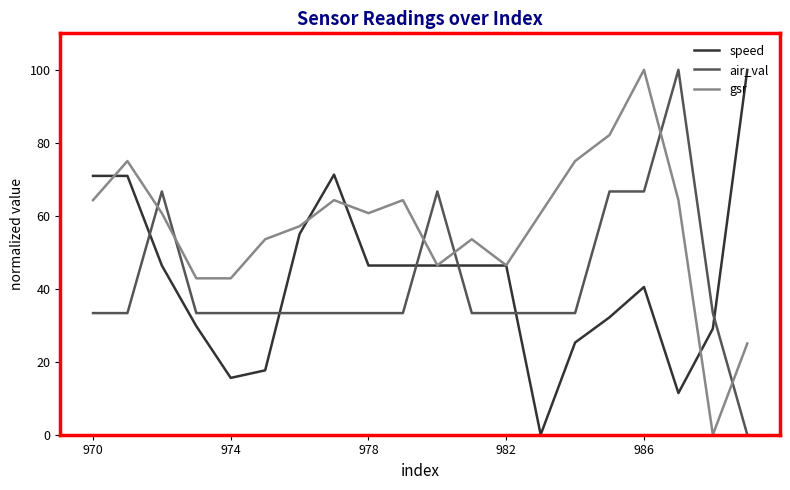

What are all the series names shown in the legend?

speed, air_val, gsr